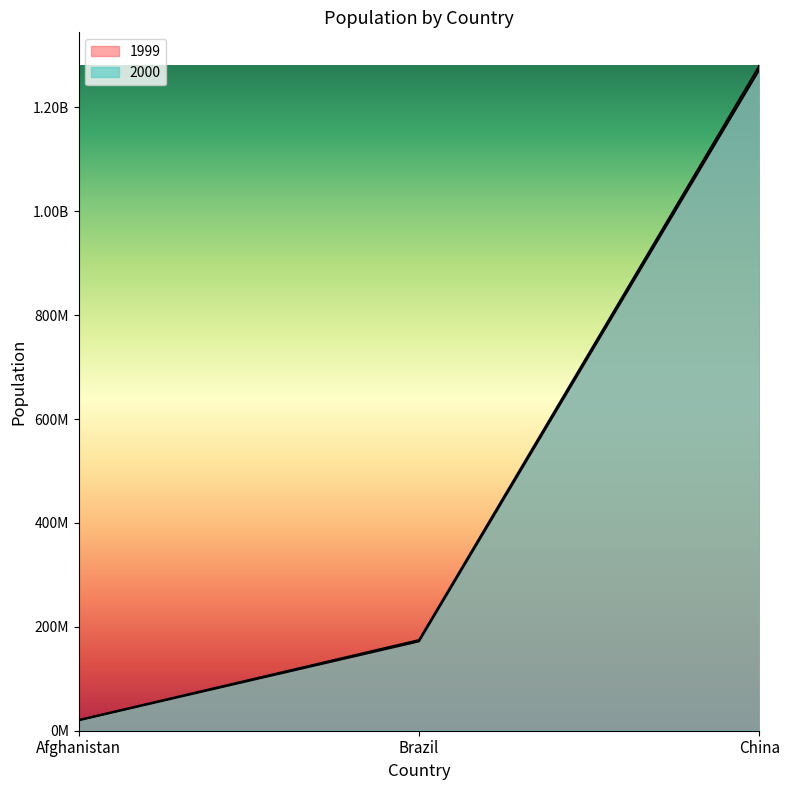

True or false: 1999 has a value of 228137670 at Brazil.

False